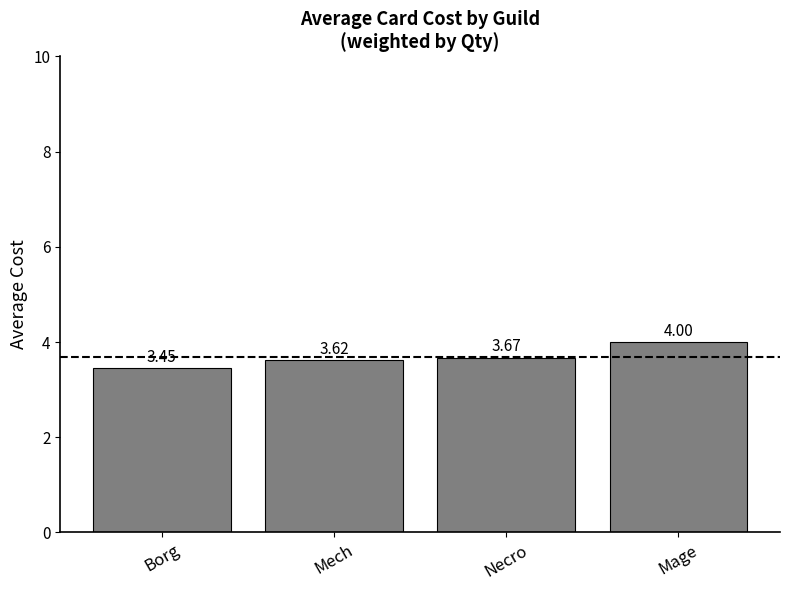

Where is the data nearest to the value 3?

Borg